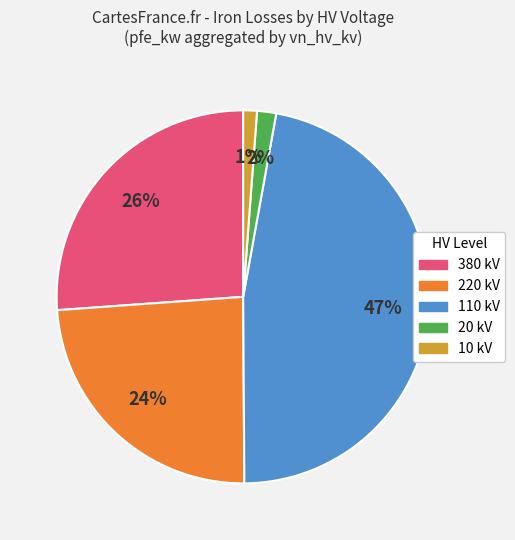

Does any single category account for the majority?

No